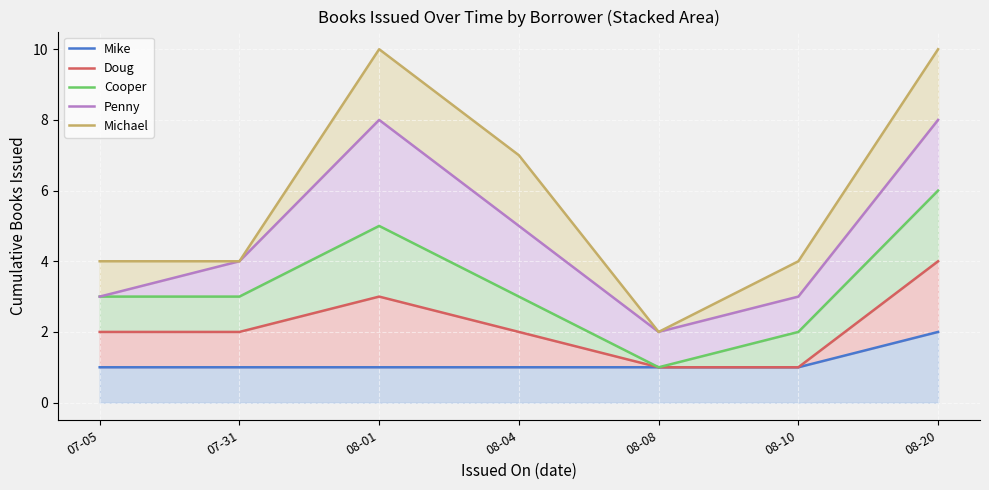

What is the average value of the Michael series?

6